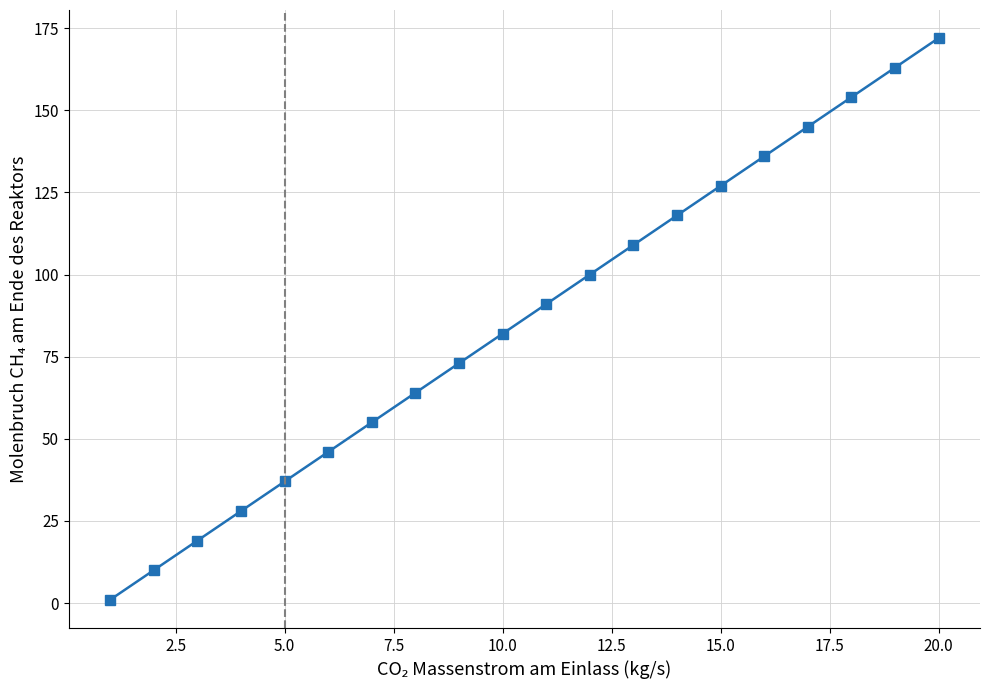

What is the sum of all values?

1730